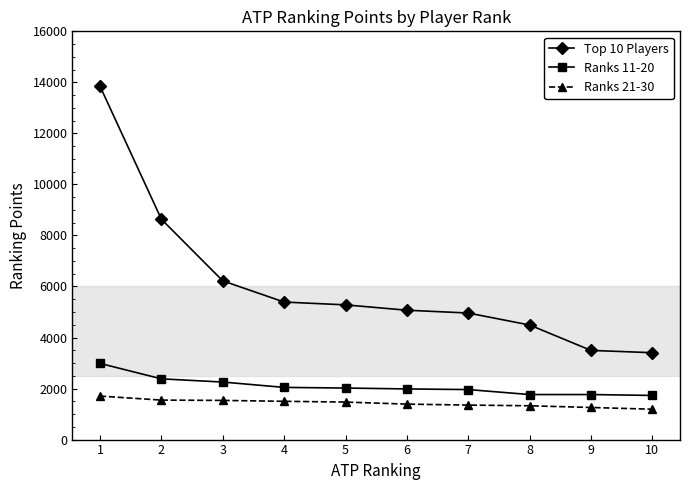

How many categories are shown in the chart?

10